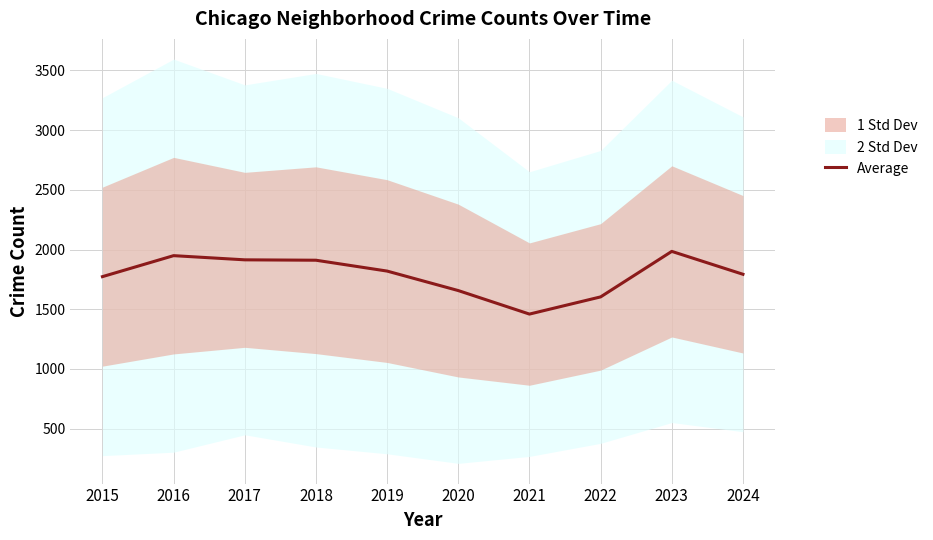

What is the maximum value shown in the chart?

1984.3